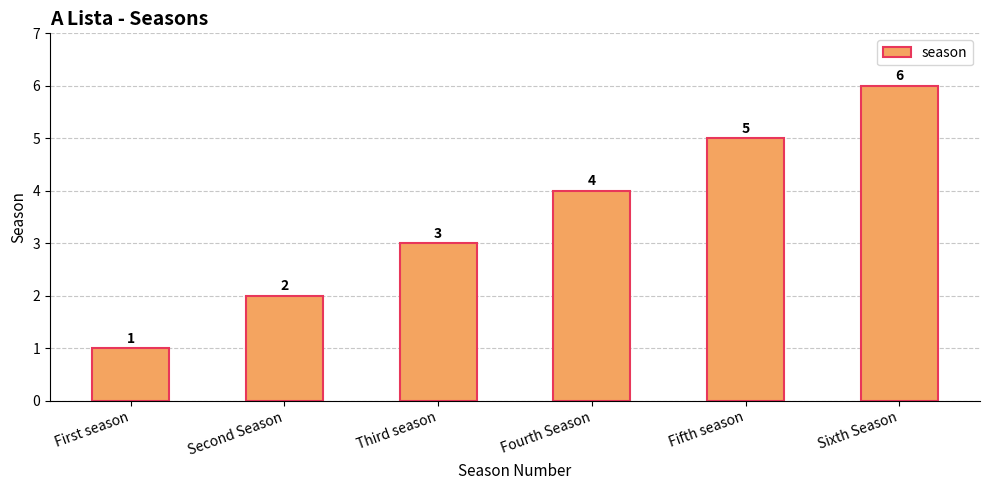

What value does the data have at Sixth Season?

6